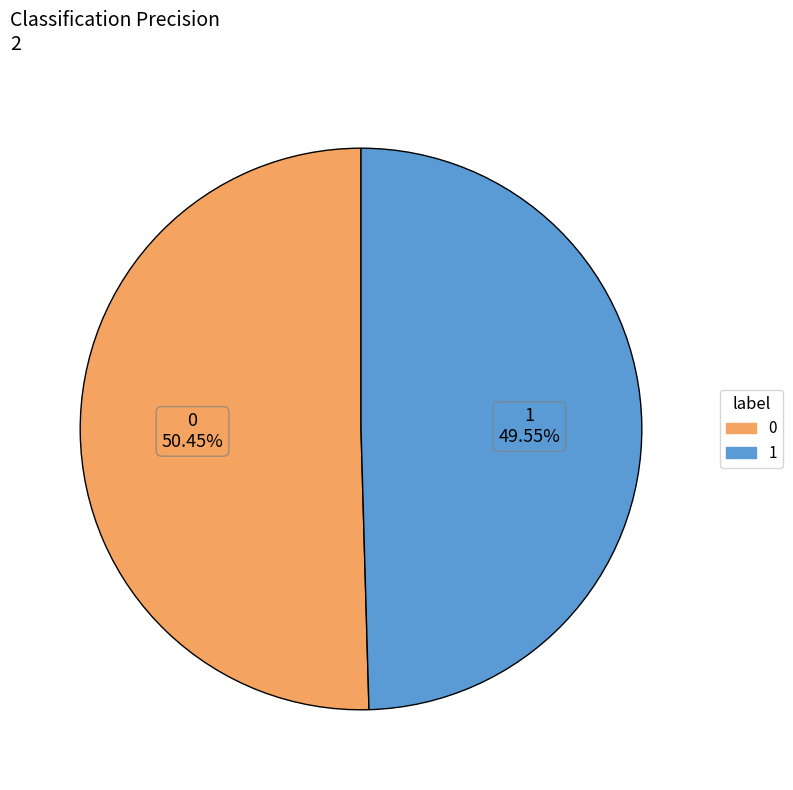

Is there any slice that represents more than half of the pie?

Yes